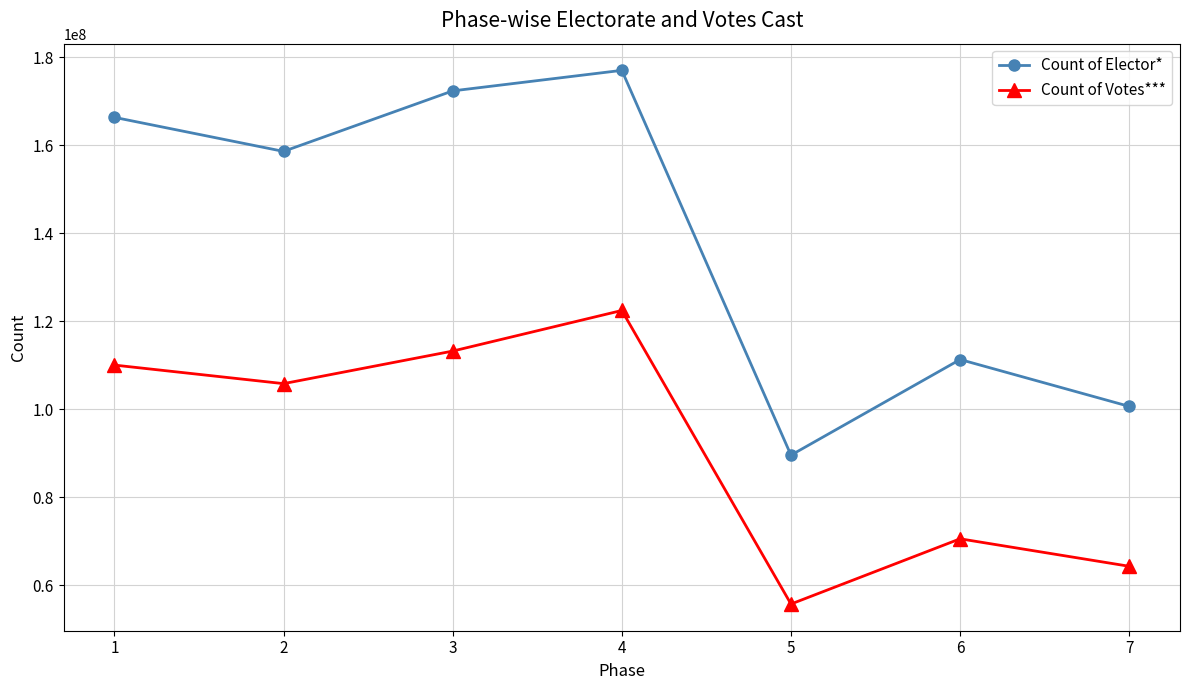

At which label does Count of Votes*** first exceed 105830572?

1